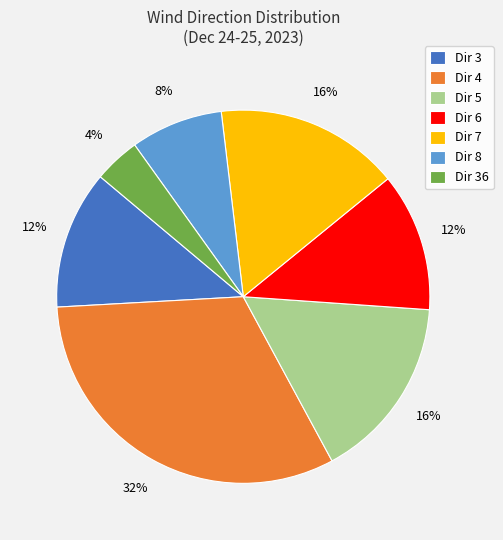

To the nearest percent, what is the difference between the largest and smallest slice percentages?

28%